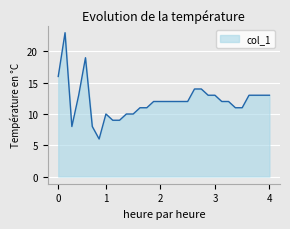

What is the maximum value shown in the chart?

23